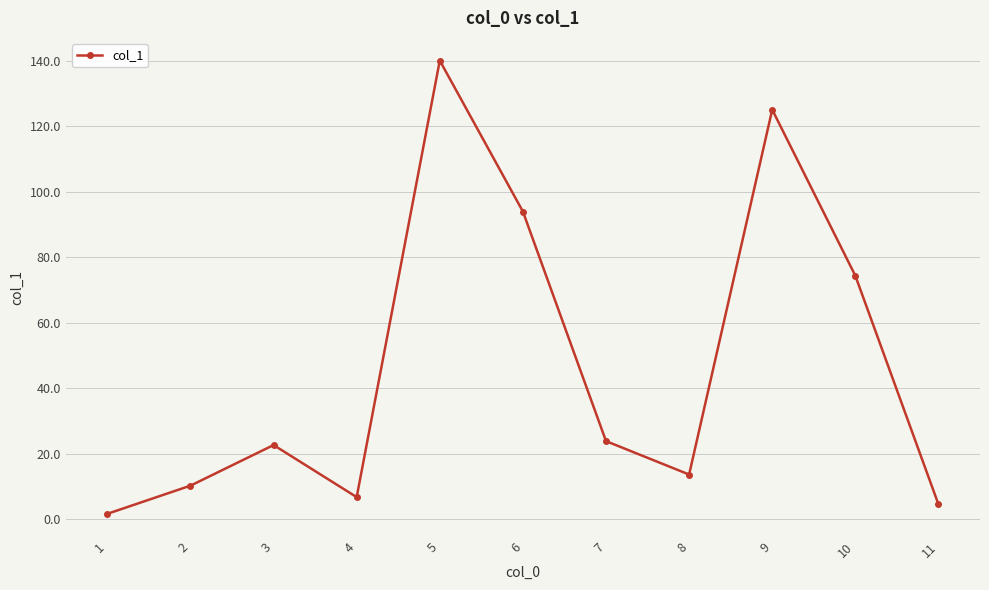

Where does the data first go above 22?

3